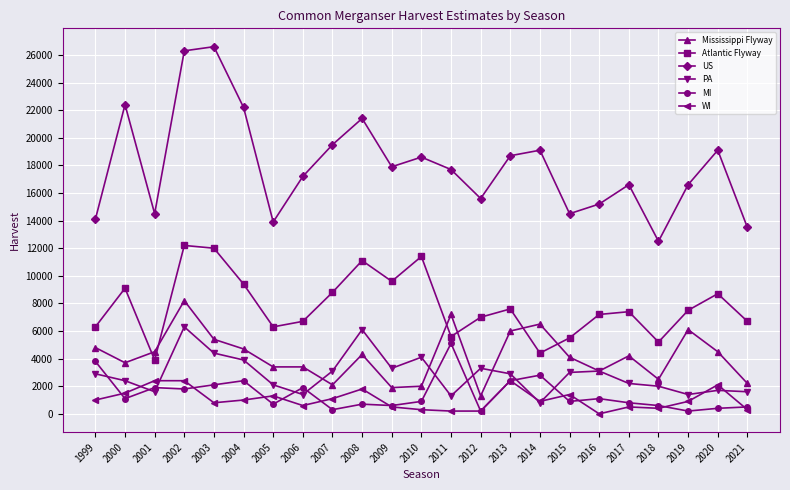

In US, how many points are higher than both neighbors (excluding endpoints)?

7